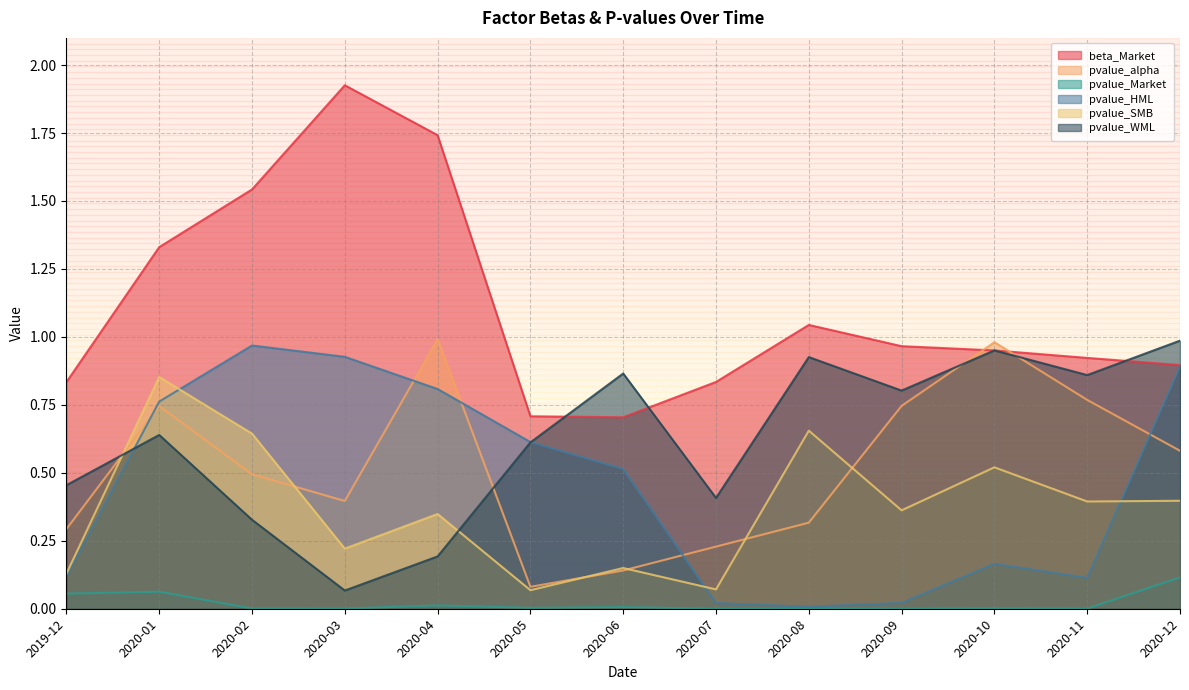

Is the value of pvalue_Market at 2020-09 greater than the value of pvalue_WML at 2020-11?

No